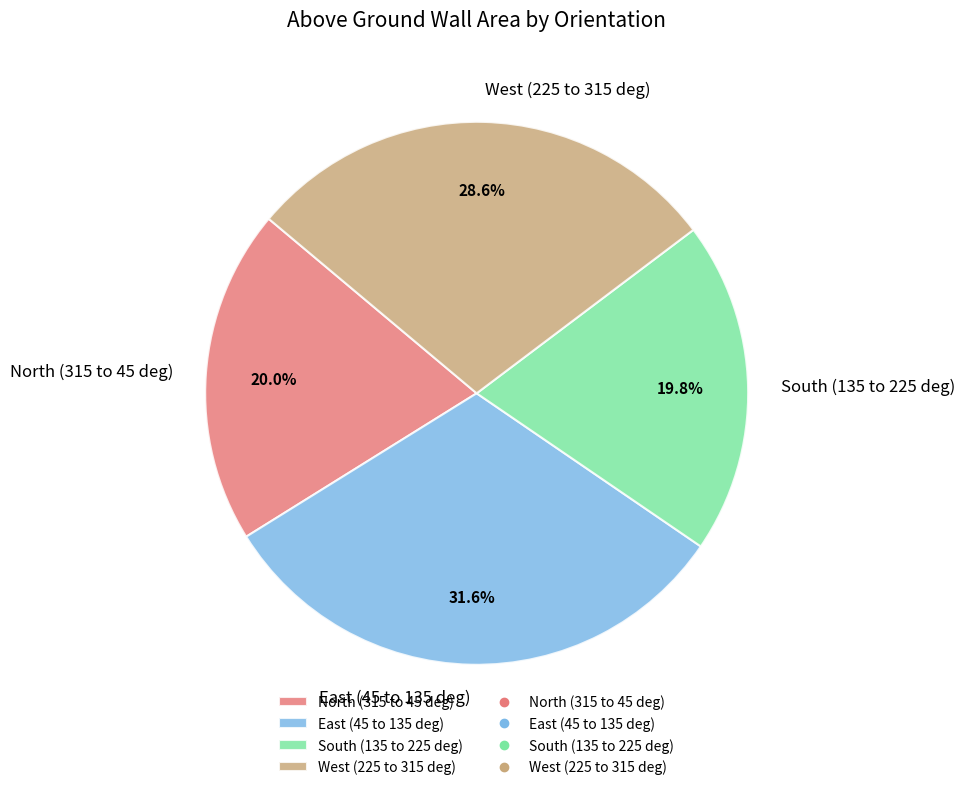

To the nearest percent, what portion does West (225 to 315 deg) represent?

29%